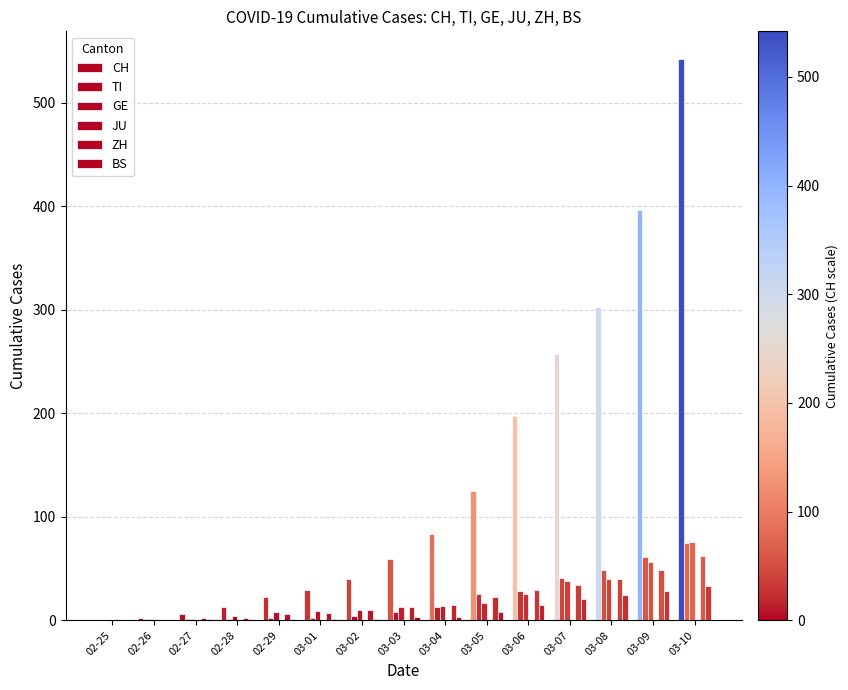

Which has a higher value, 02-26 or 03-05?

03-05